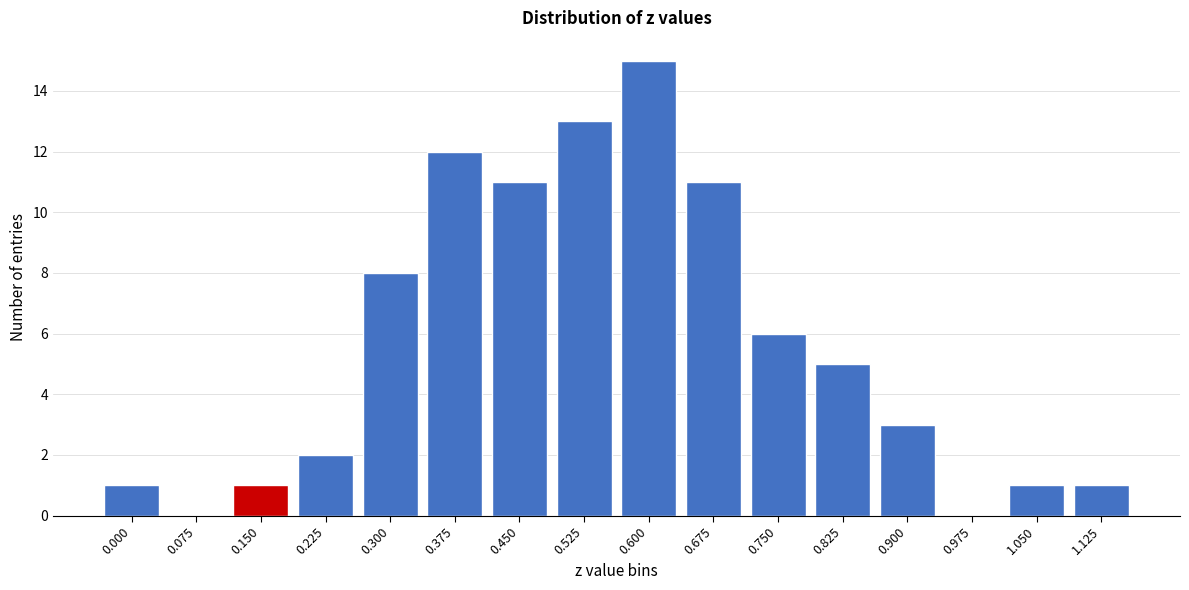

Reading left to right, transcribe all the data shown in this chart.

0.000=1	0.075=0	0.150=1	0.225=2	0.300=8	0.375=12	0.450=11	0.525=13	0.600=15	0.675=11	0.750=6	0.825=5	0.900=3	0.975=0	1.050=1	1.125=1